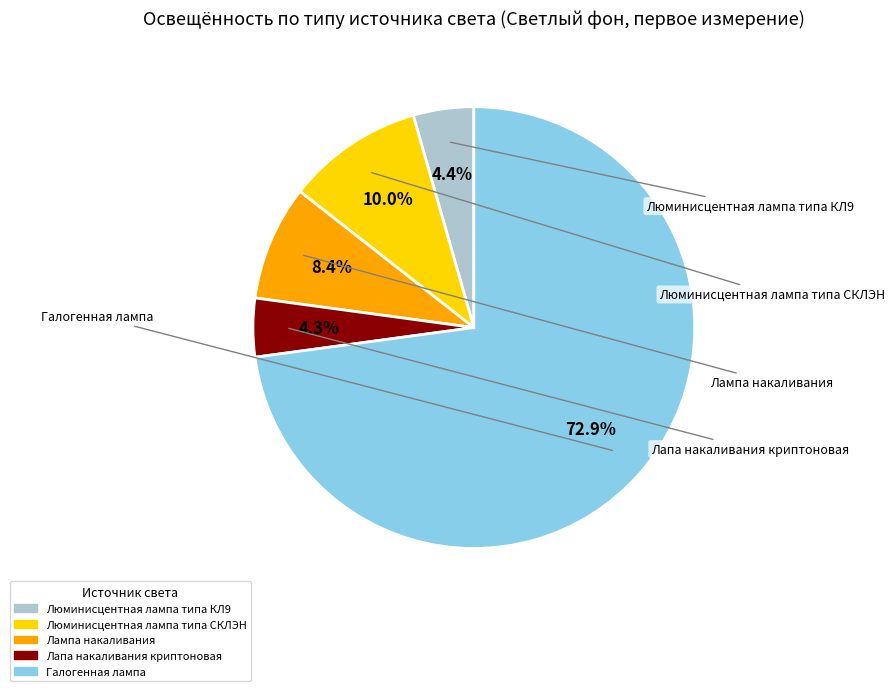

To the nearest percent, what is the combined percentage of Галогенная лампа and Люминисцентная лампа типа КЛ9?

77%